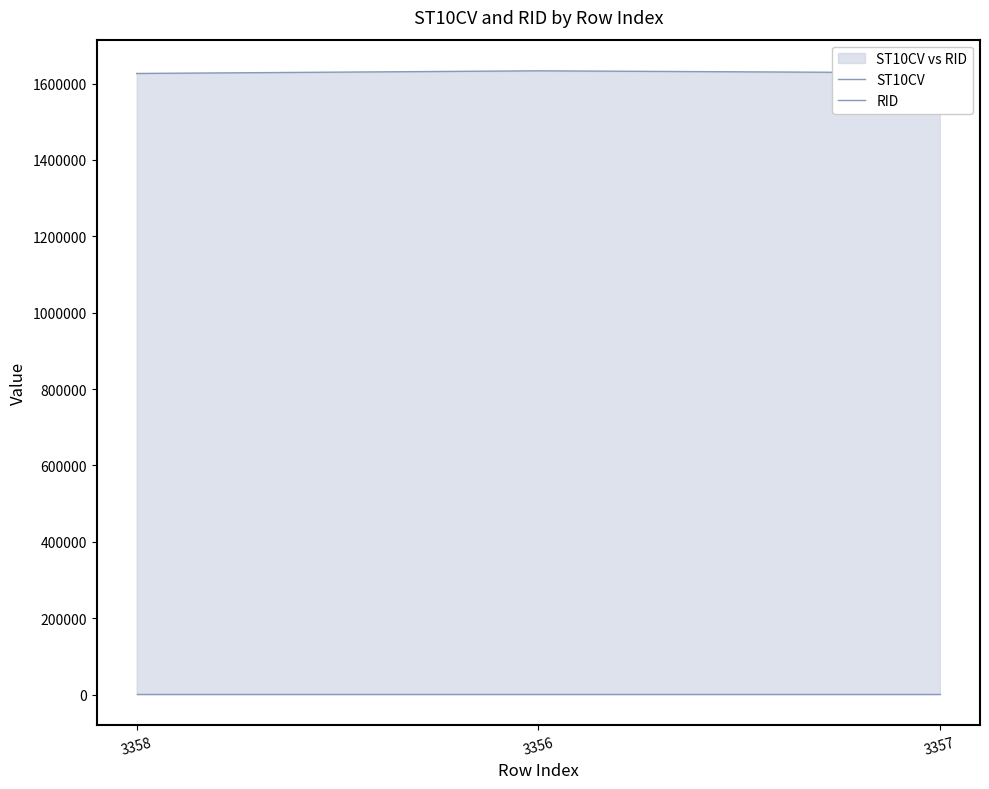

At which category does the chart reach its peak across all series?

3356